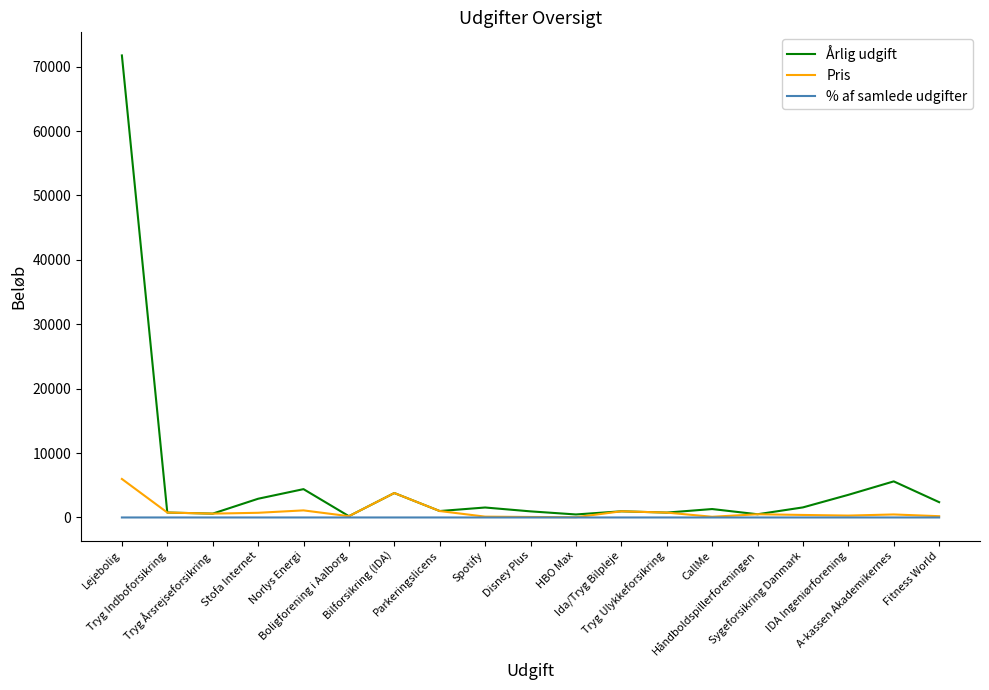

Between Tryg Ulykkeforsikring and A-kassen Akademikernes, which series saw the biggest shift?

Årlig udgift